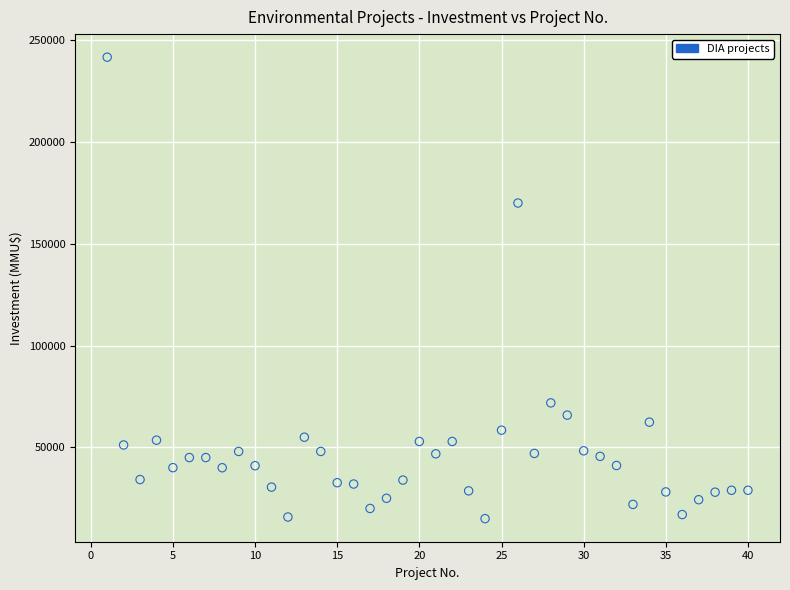

What is the range of Y values (max minus min)?

226609